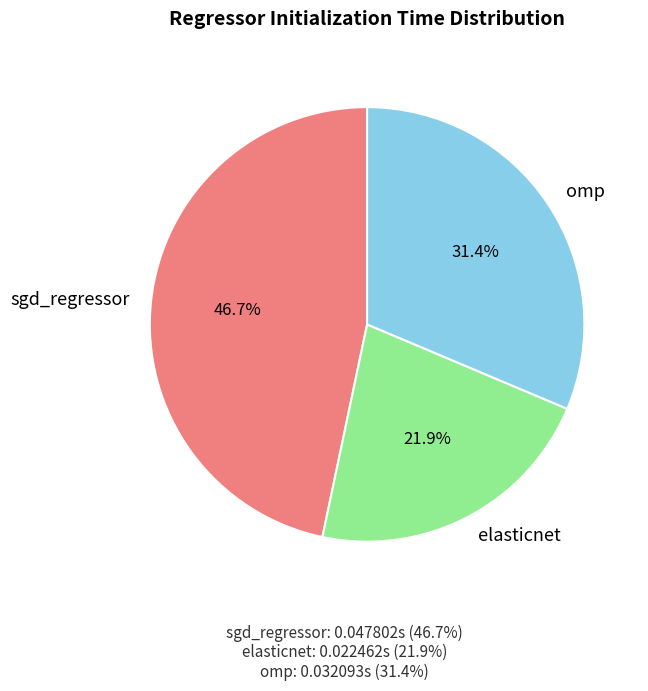

To the nearest percent, what is the difference between the largest and smallest slice percentages?

25%